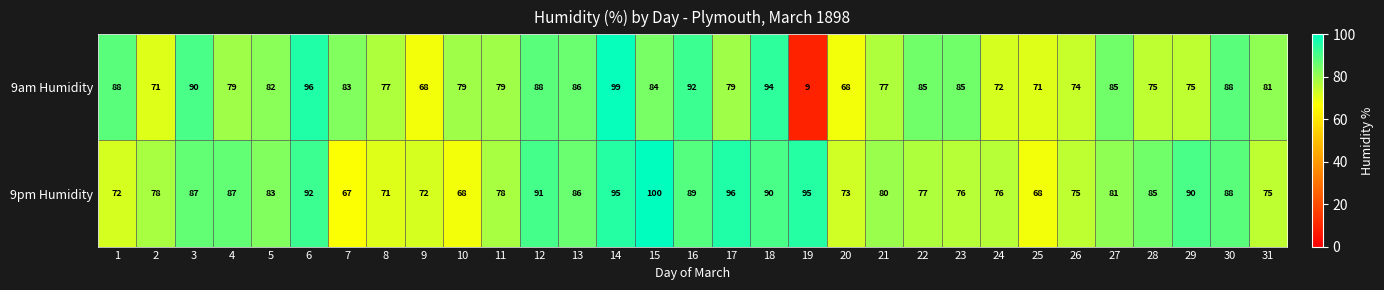

Rank the series by their maximum value, from lowest to highest.

9am Humidity, 9pm Humidity